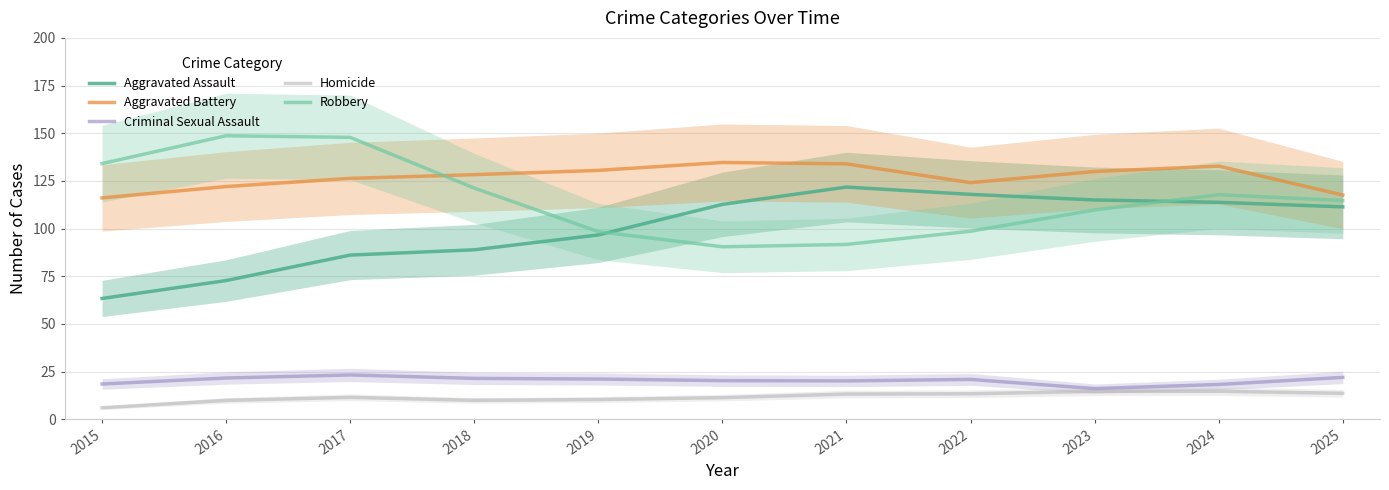

How many distinct data groups are displayed?

5